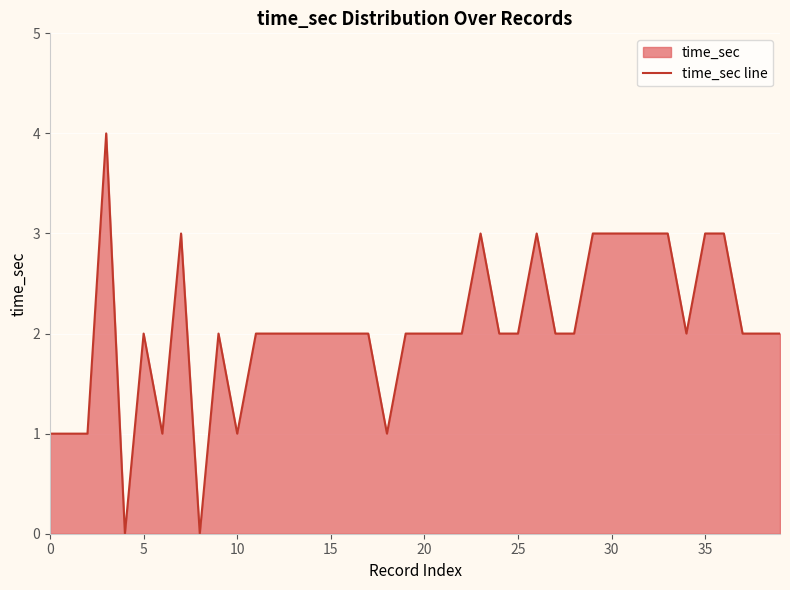

How many lines are shown in the chart?

1